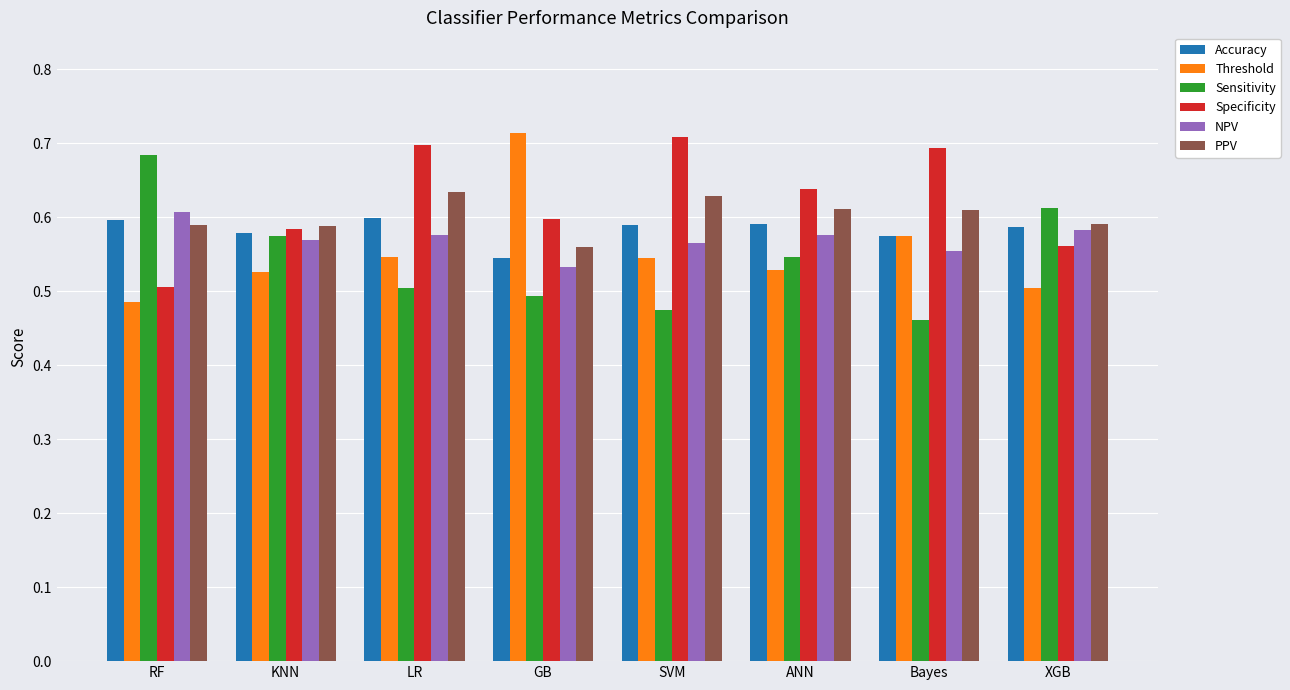

How many PPV values are between 0 and 1?

8